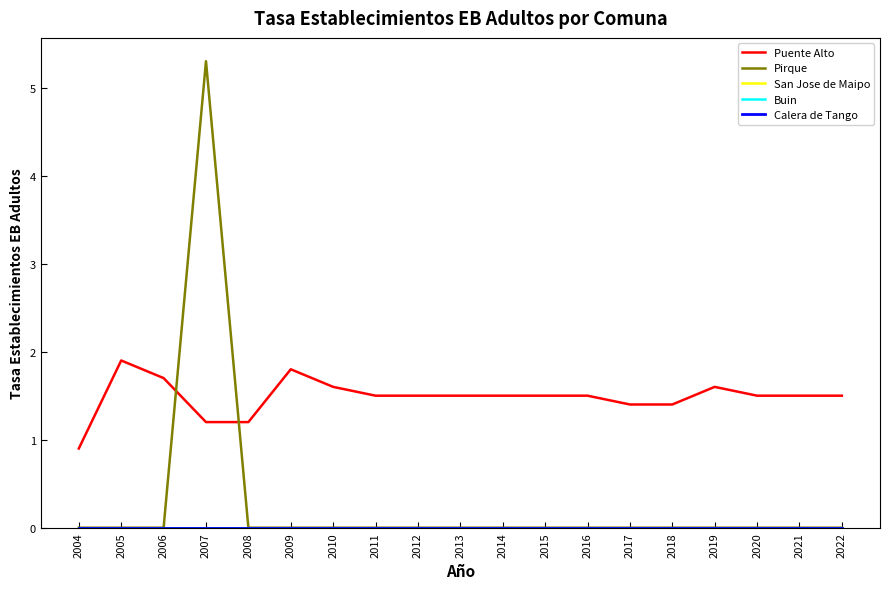

Is this an area chart (filled region under the line)?

No